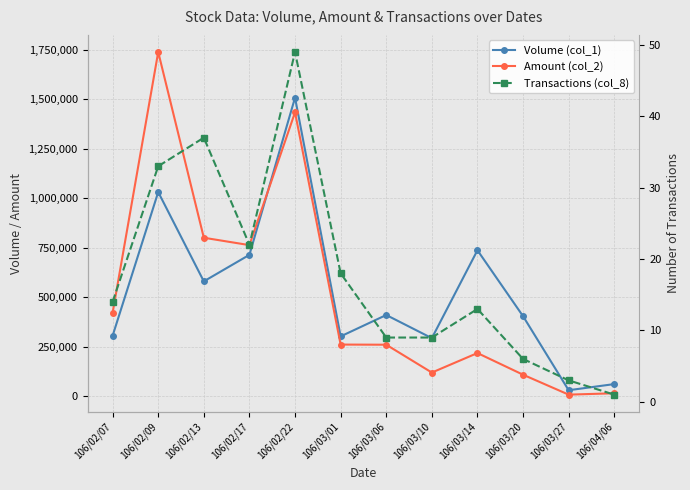

True or false: Volume (col_1) has a value of 737000 at 106/03/14.

True